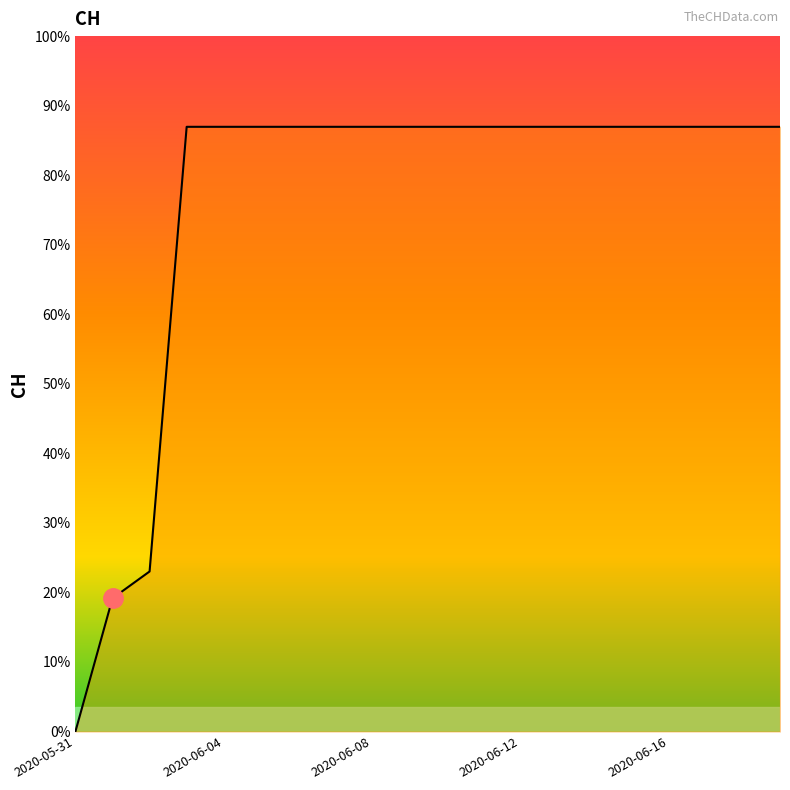

What is the label of the 9th point from the right?

2020-06-11